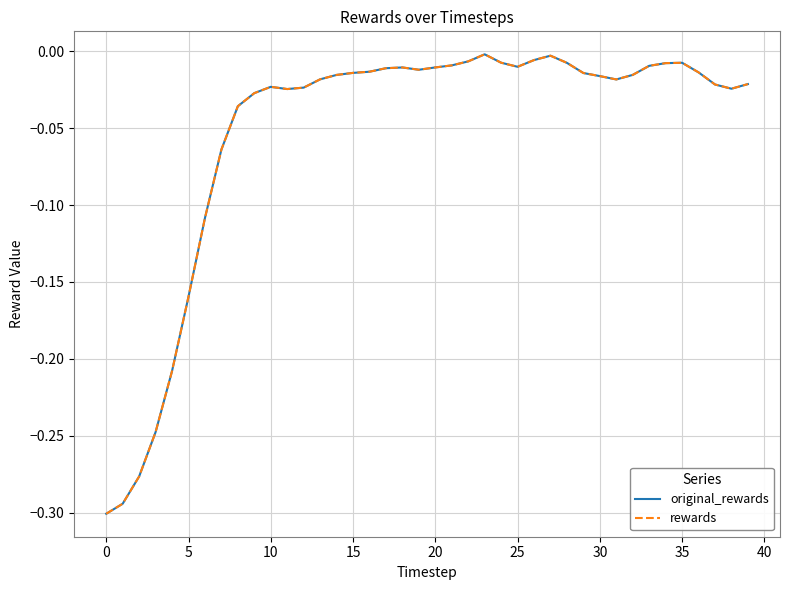

Does the chart display data point markers on the line(s)?

No